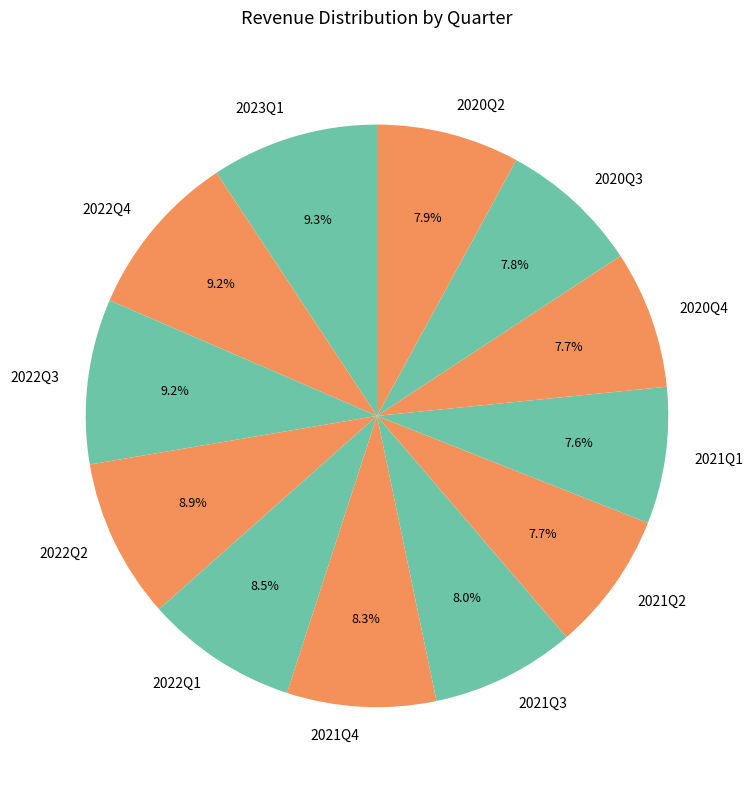

Combined, what portion of the pie is 2021Q4 and 2022Q2?

17.2%